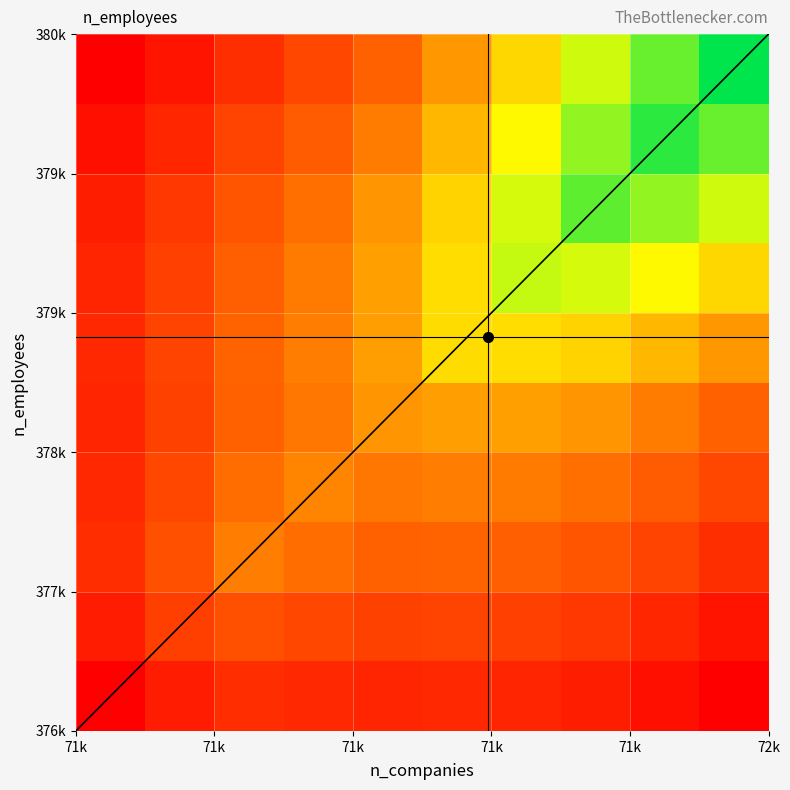

How many series are shown in this chart?

10